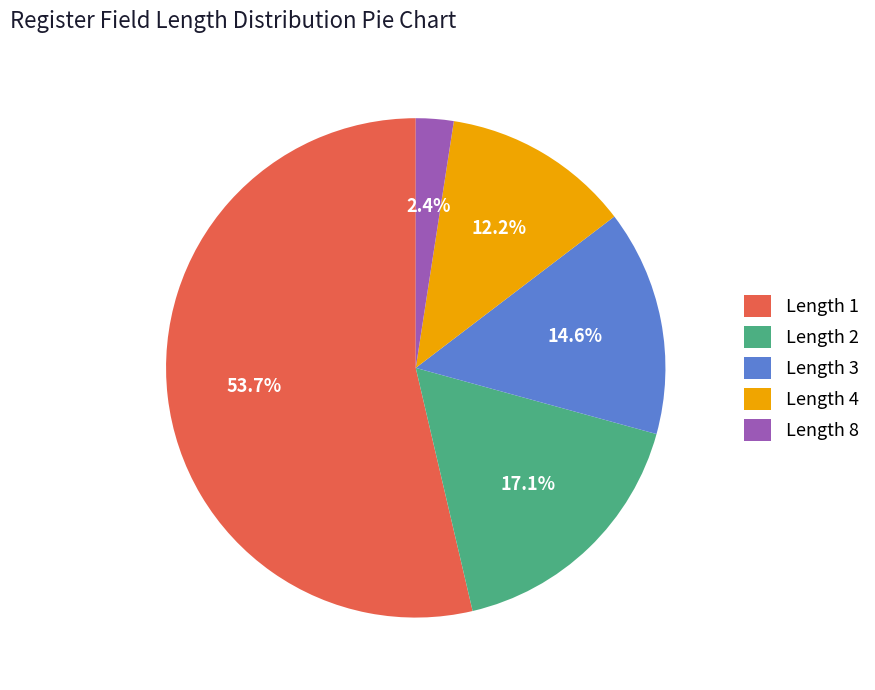

To the nearest percent, what is the combined percentage of Length 1 and Length 8?

56%